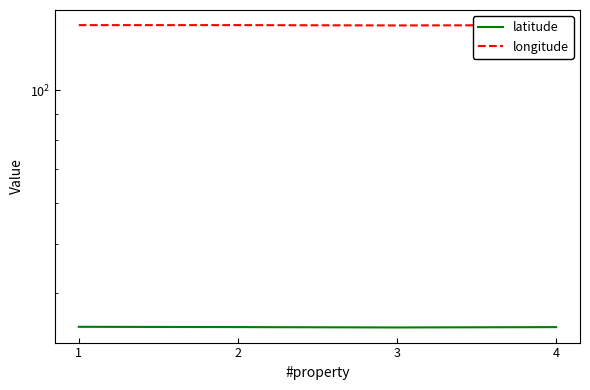

Does the chart display data point markers on the line(s)?

No